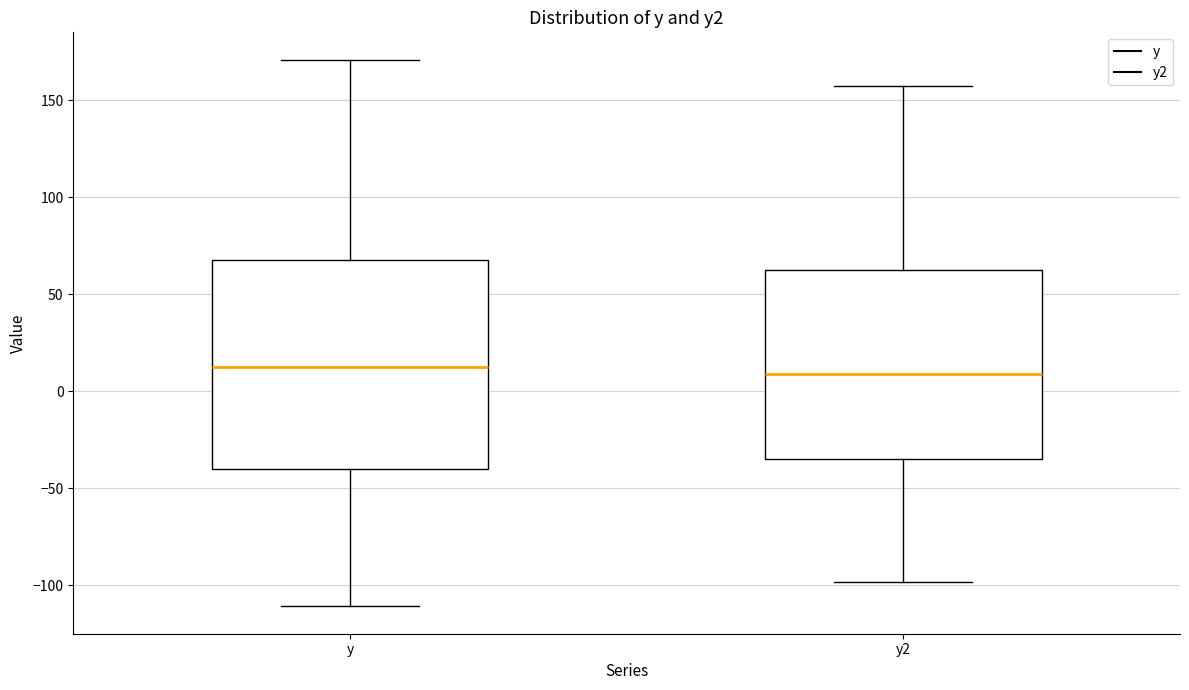

Reading left to right, read every box against the y-axis: the position of its median line, the range the box covers, and the ends of its whiskers. The values are not printed on the chart, so give them approximately, as read against the axis.

y: median 10, box -40 to 70, whiskers -110 to 170
y2: median 10, box -35 to 60, whiskers -100 to 155